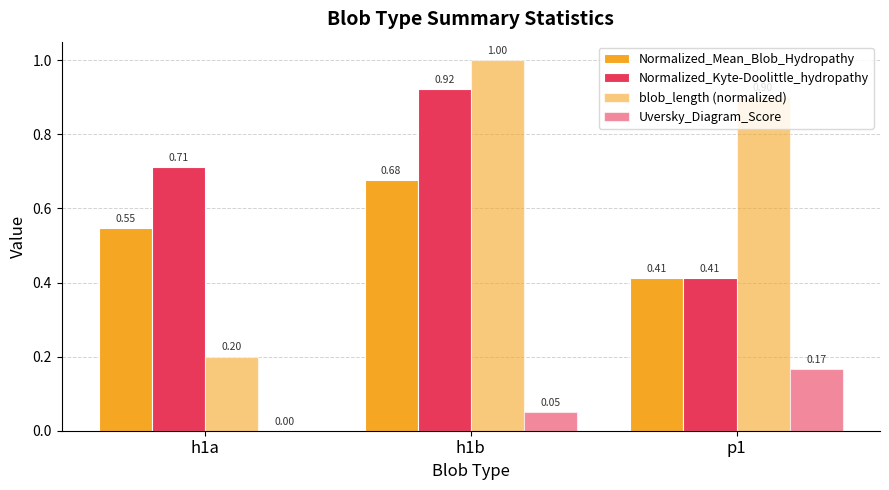

What is the difference between the highest and lowest values at p1?

0.7